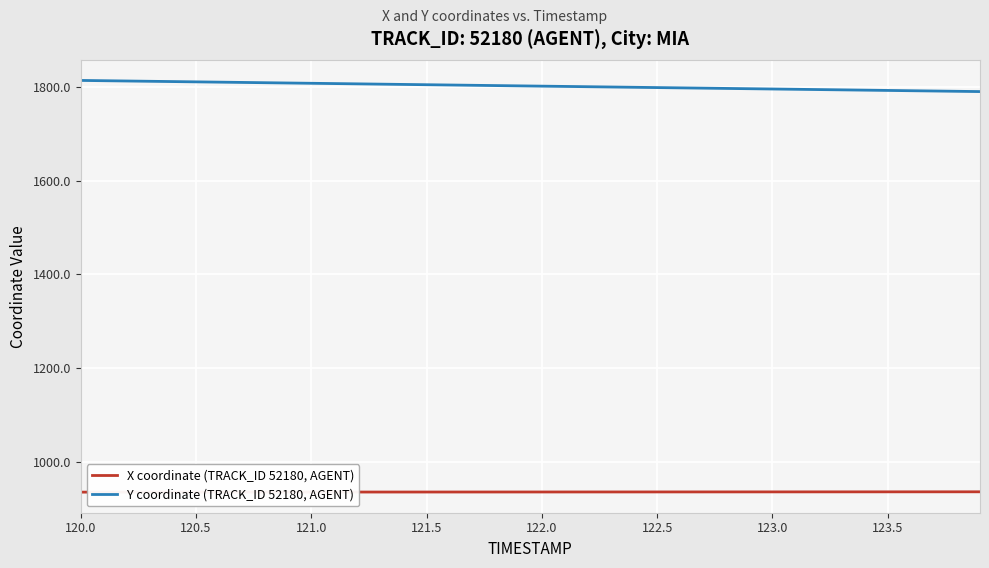

What is the minimum value for Y coordinate (TRACK_ID 52180, AGENT)?

1790.6